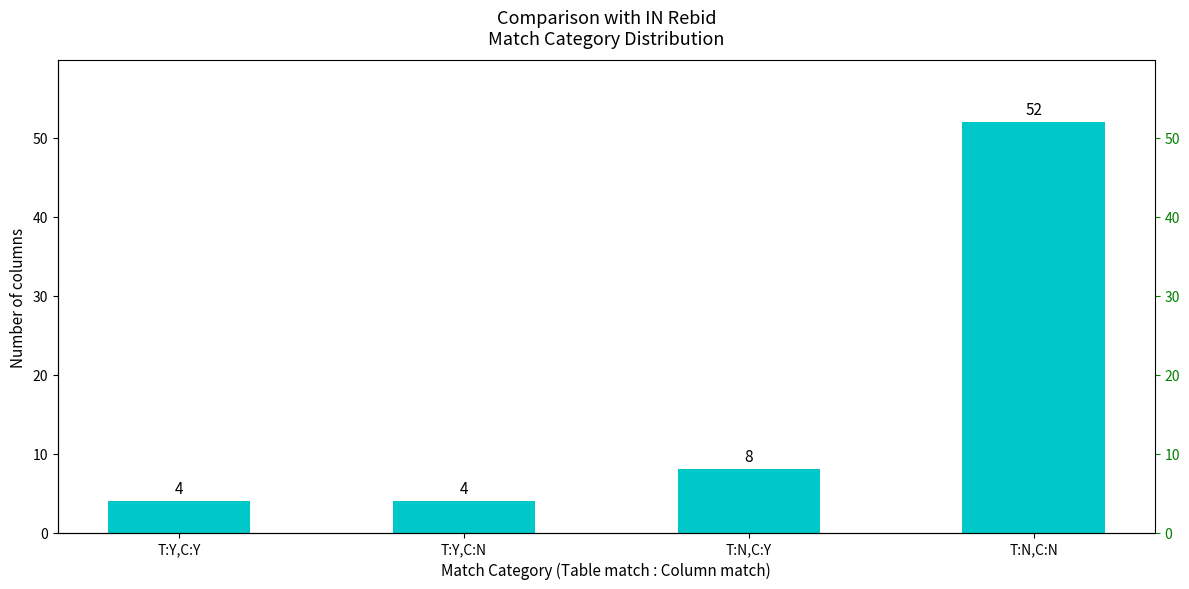

Is it true that the value at T:N,C:N is 52?

True